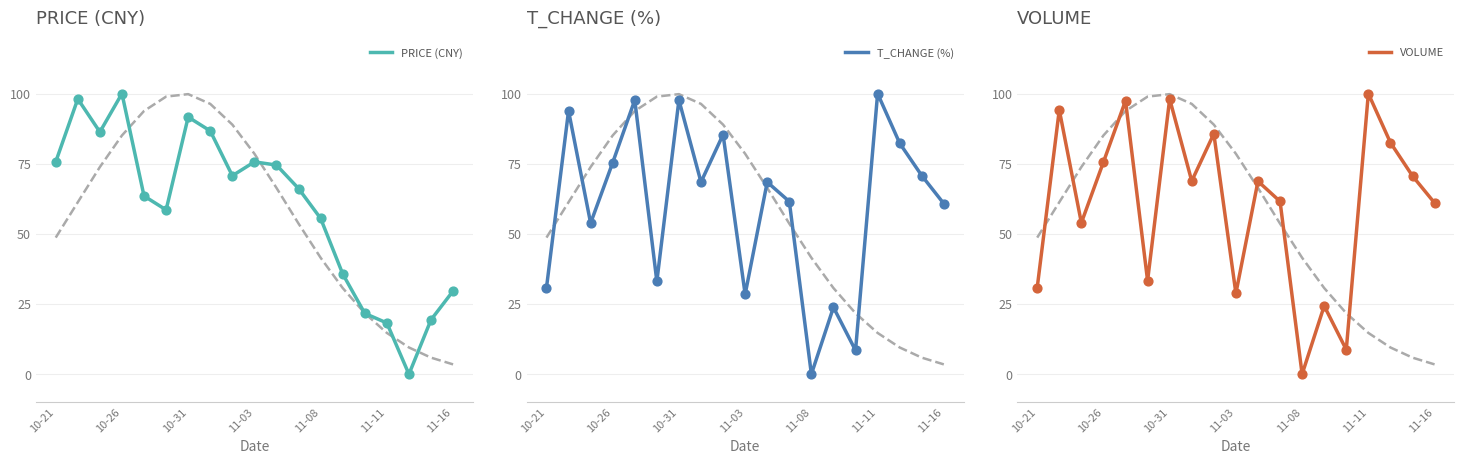

Which series has the largest Y range (max minus min)?

PRICE (CNY)